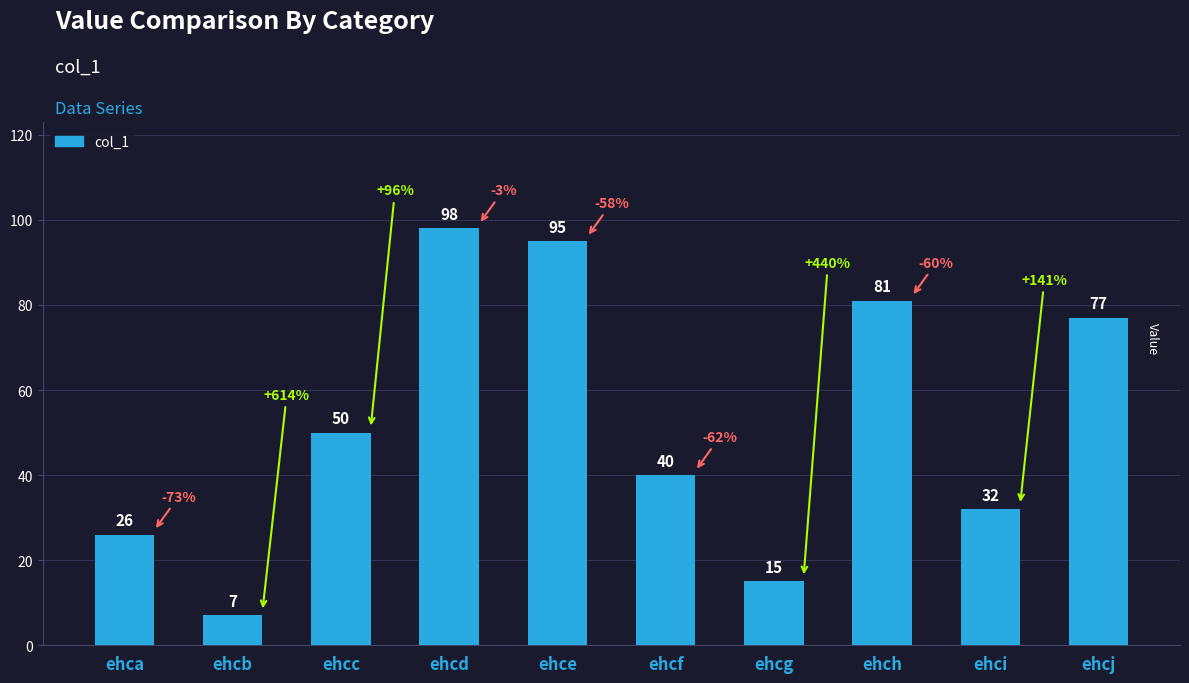

How many bars are there in total?

10